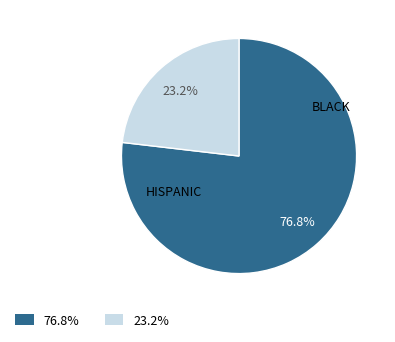

Is there a majority slice in this chart?

Yes